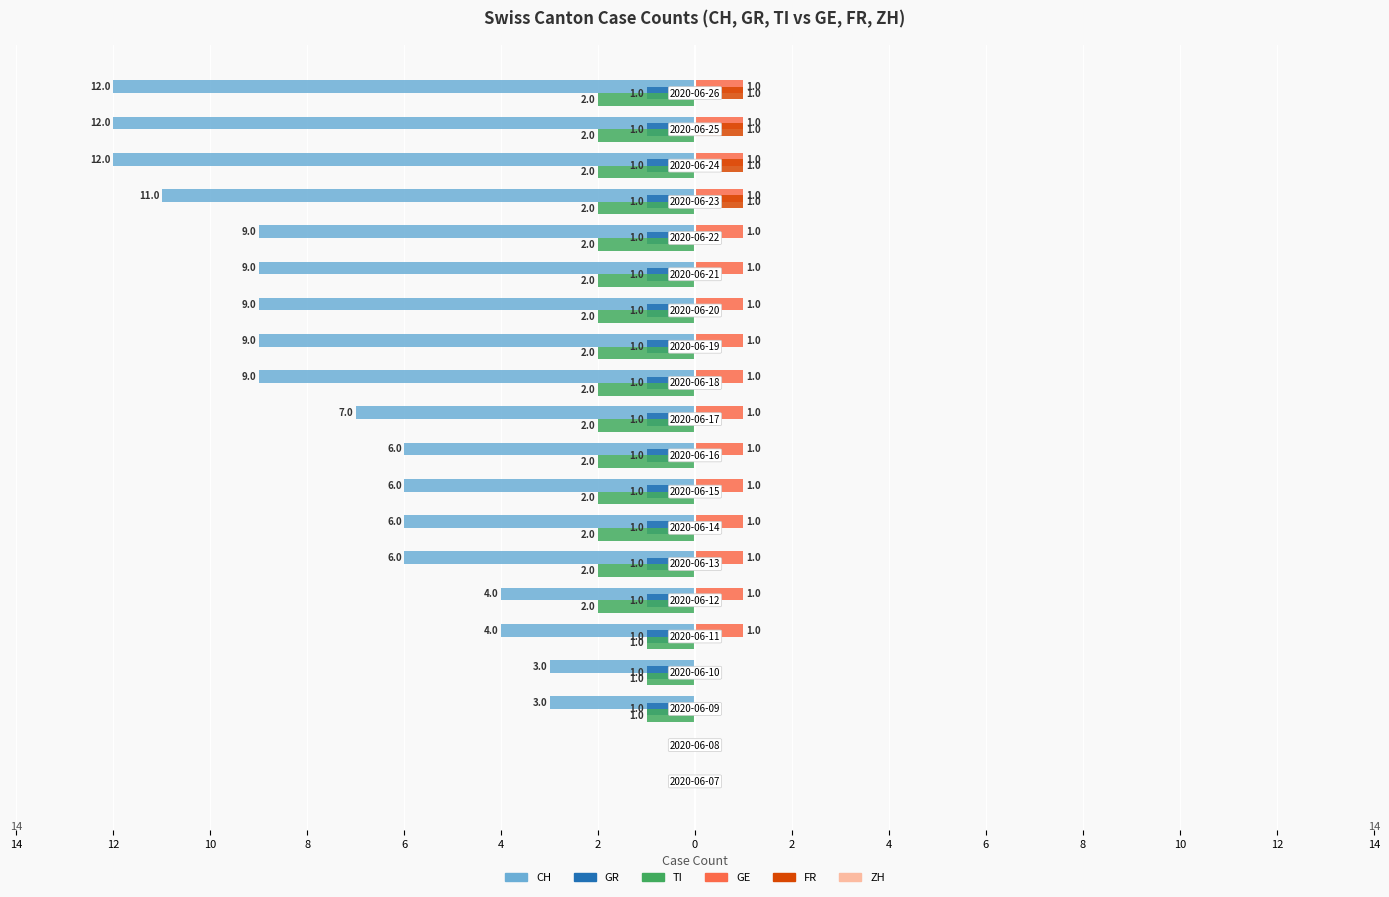

How many bars are there in each group?

6